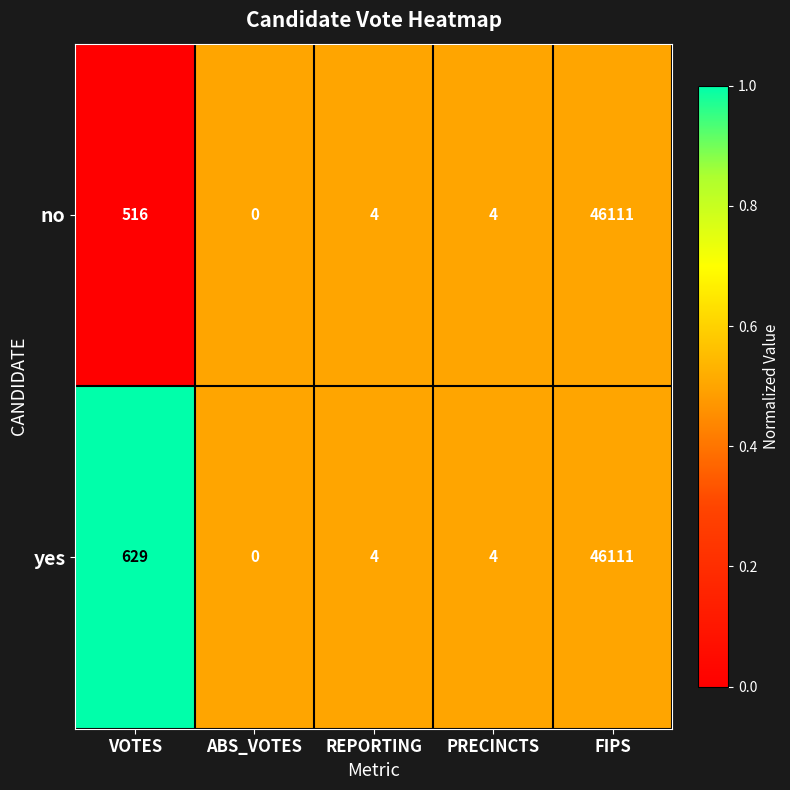

Which series has the largest total across all categories?

yes